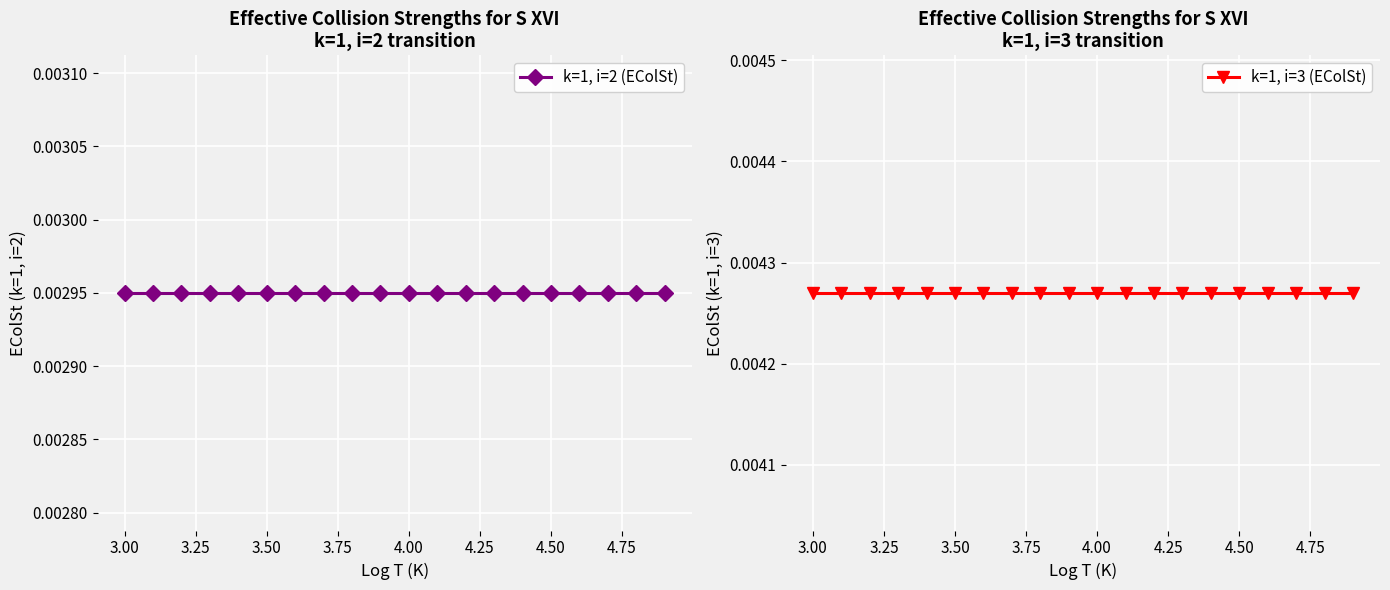

List the series in order of their overall mean, highest first.

k=1, i=3 (EColSt), k=1, i=2 (EColSt)